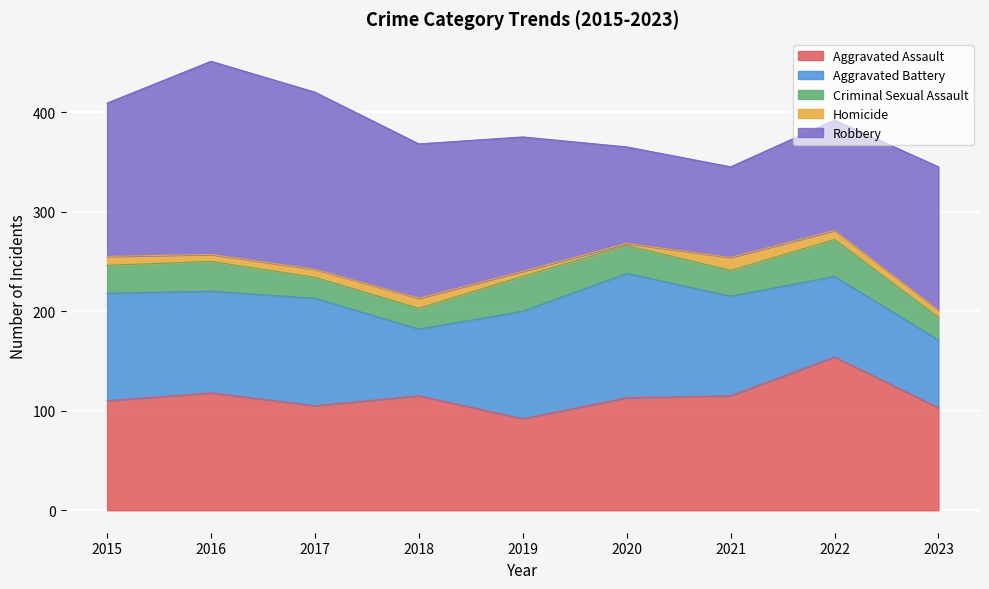

True or false: Homicide and Aggravated Battery cross at least once.

False